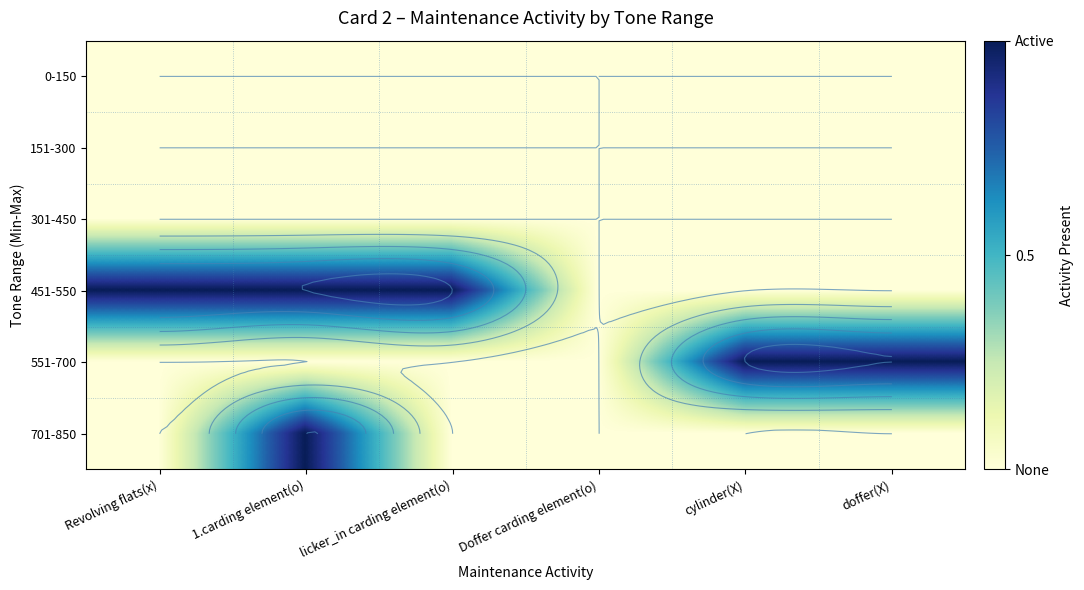

The value of 701-850 at Revolving flats(x) is 1. True or false?

False